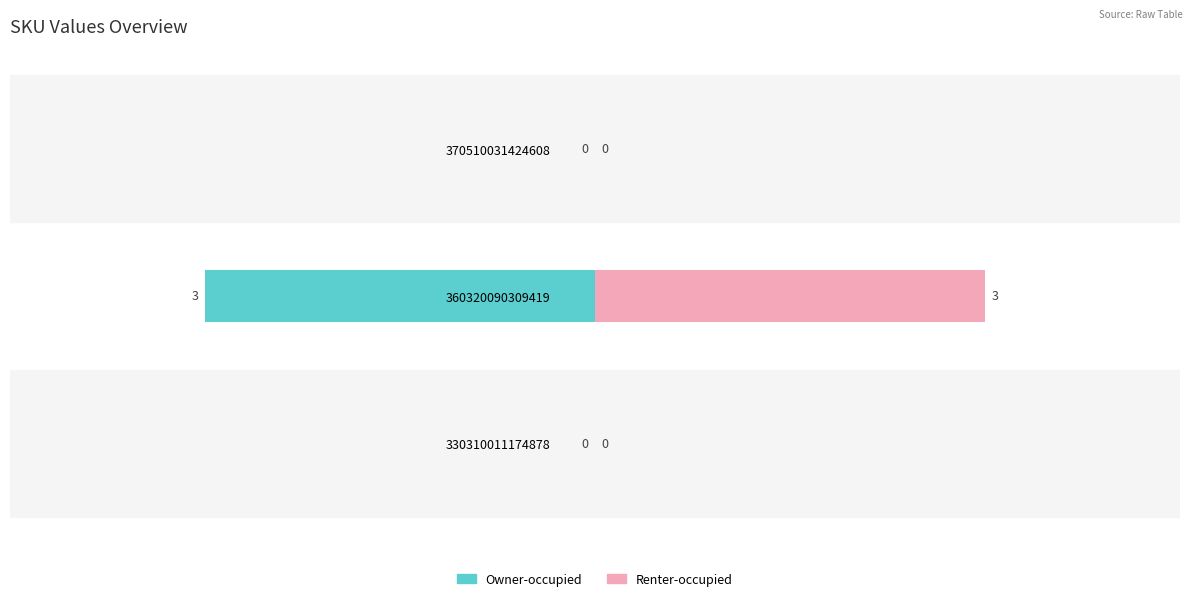

Reading left to right, what are all the values shown in this chart?

Owner-occupied: 0	-3	0
Renter-occupied: 0	3	0